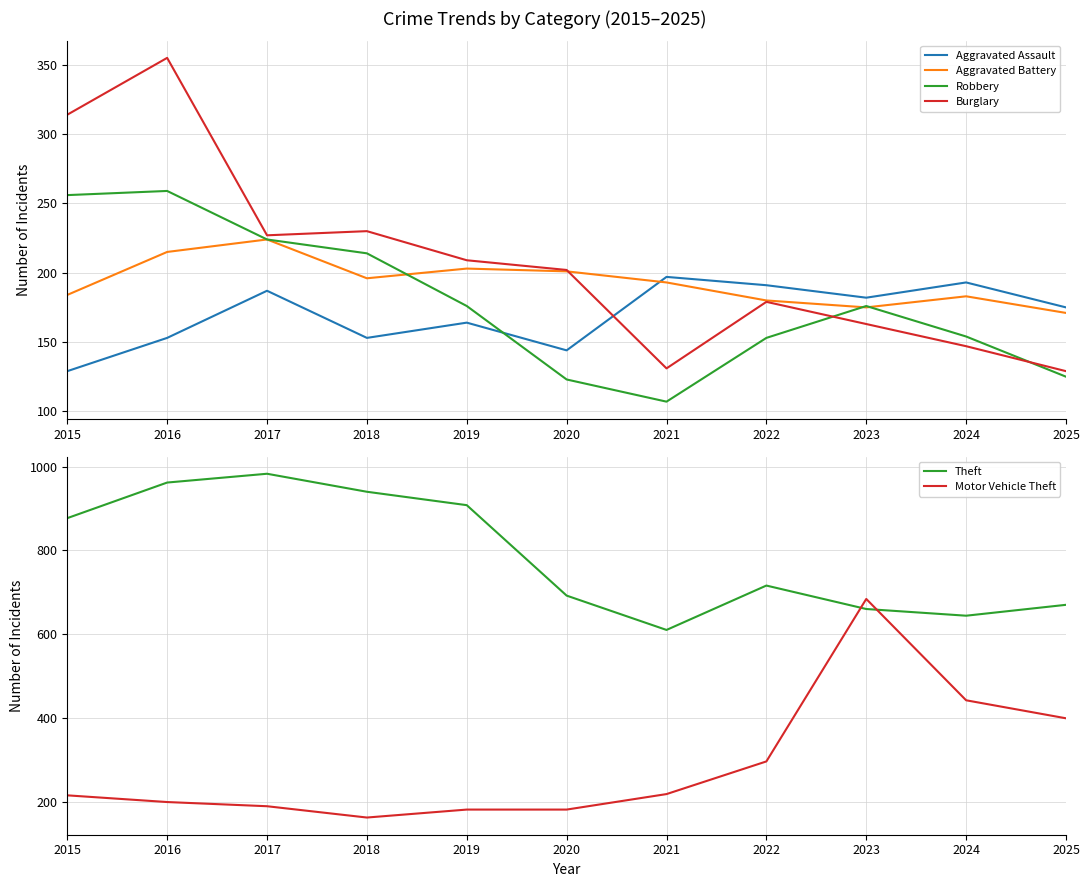

What is the difference between the Aggravated Assault values at 2017 and 2025?

12